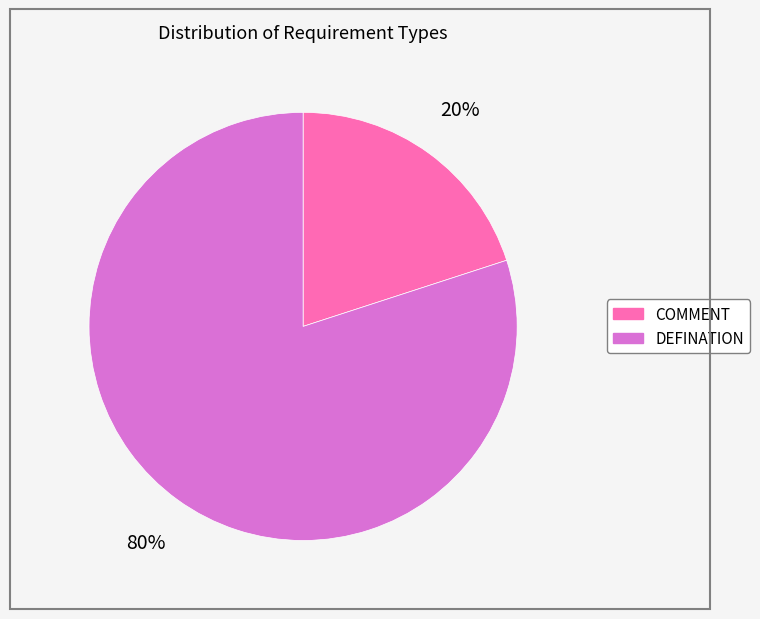

How many slices are in this pie chart?

2